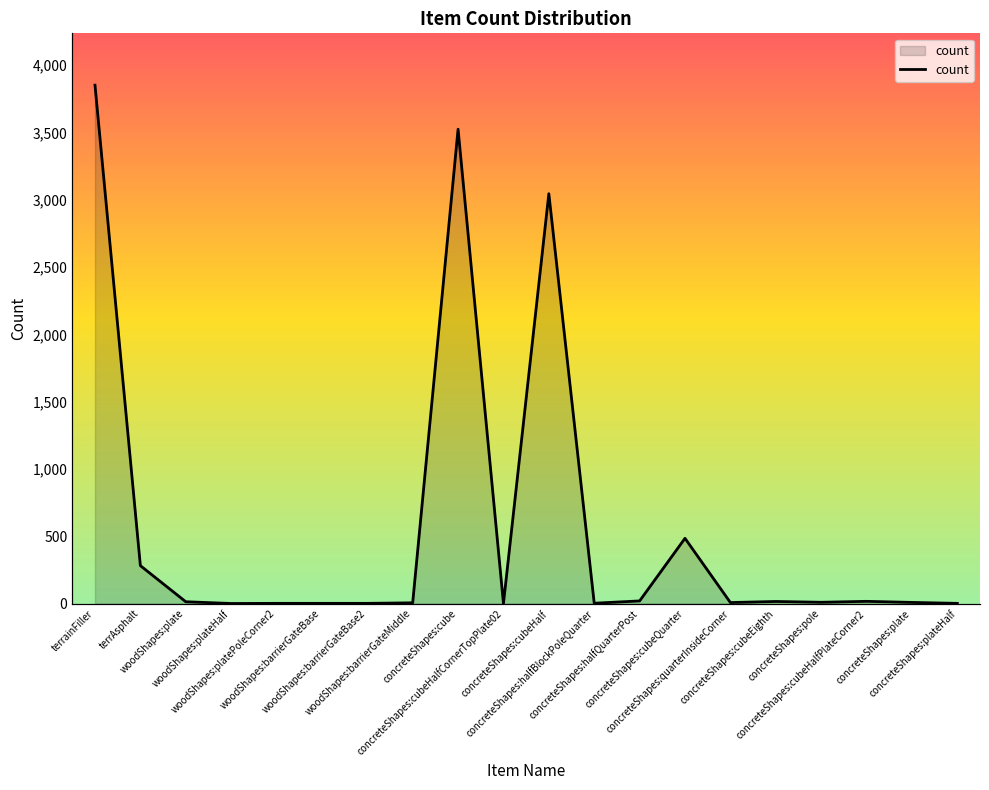

Rank the categories by value from highest to lowest.

terrainFiller, concreteShapes:cube, concreteShapes:cubeHalf, concreteShapes:cubeQuarter, terrAsphalt, concreteShapes:halfQuarterPost, concreteShapes:cubeHalfPlateCorner2, concreteShapes:cubeEighth, woodShapes:plate, concreteShapes:pole, concreteShapes:plate, concreteShapes:quarterInsideCorner, woodShapes:barrierGateMiddle, concreteShapes:halfBlockPoleQuarter, woodShapes:platePoleCorner2, woodShapes:barrierGateBase, woodShapes:barrierGateBase2, concreteShapes:plateHalf, woodShapes:plateHalf, concreteShapes:cubeHalfCornerTopPlate02